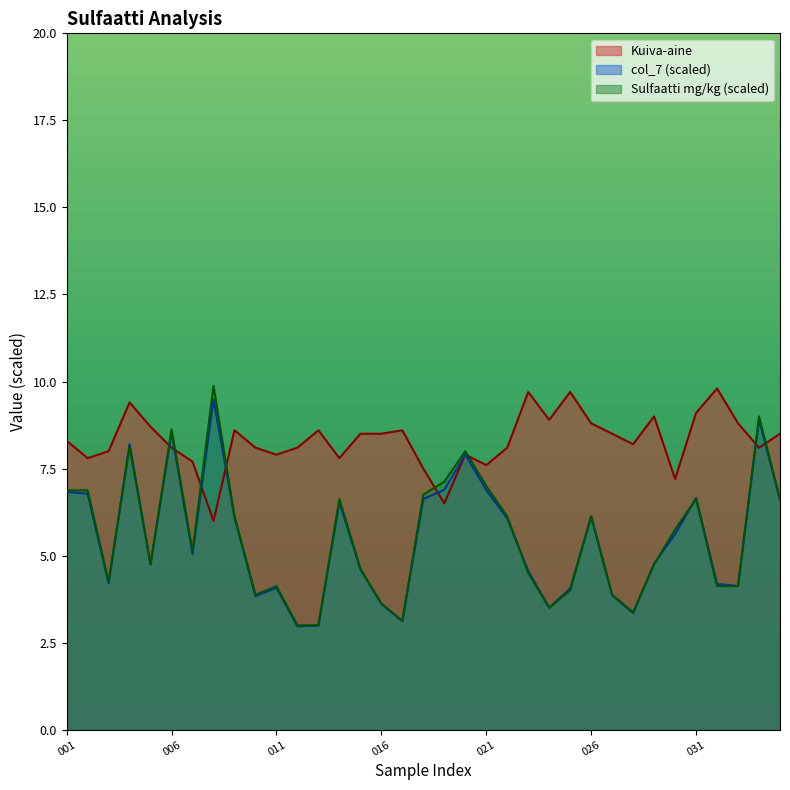

What is the lowest value of the col_7 (scaled) series?

3.0